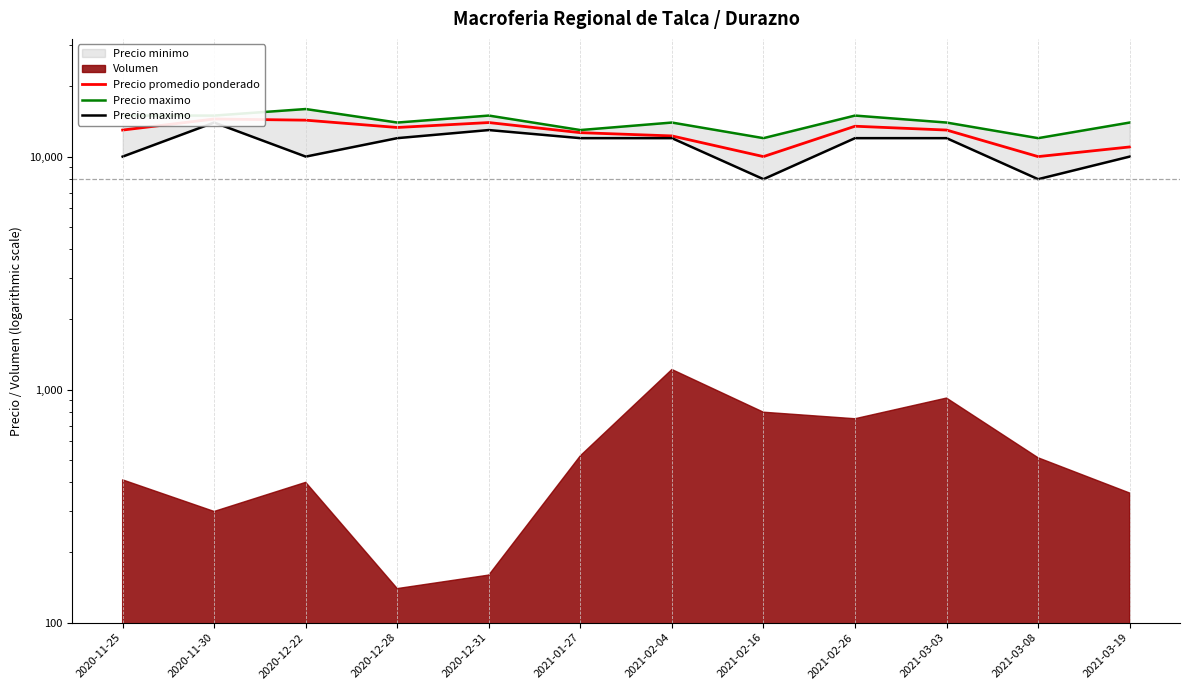

How many data points in Precio promedio ponderado are less than 13000?

5